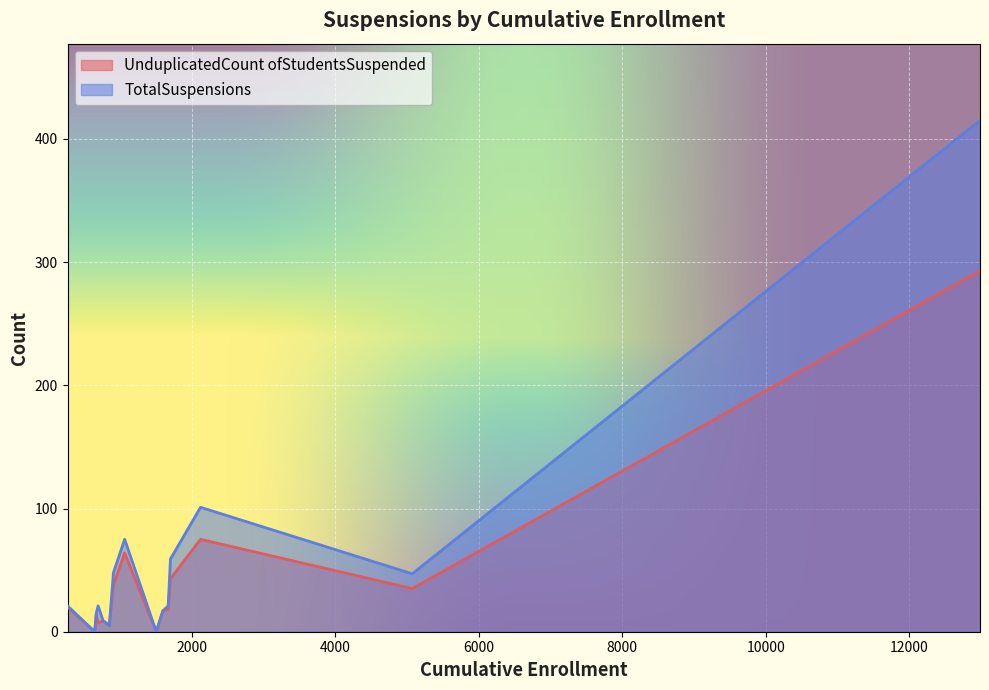

Rank the series by their maximum value, from lowest to highest.

UnduplicatedCount ofStudentsSuspended, TotalSuspensions